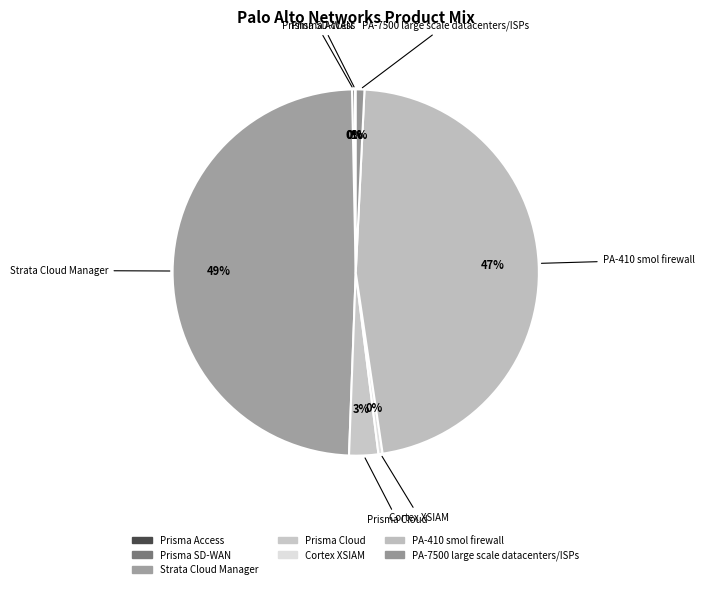

Is the sum of Cortex XSIAM and PA-410 smol firewall greater than half?

No